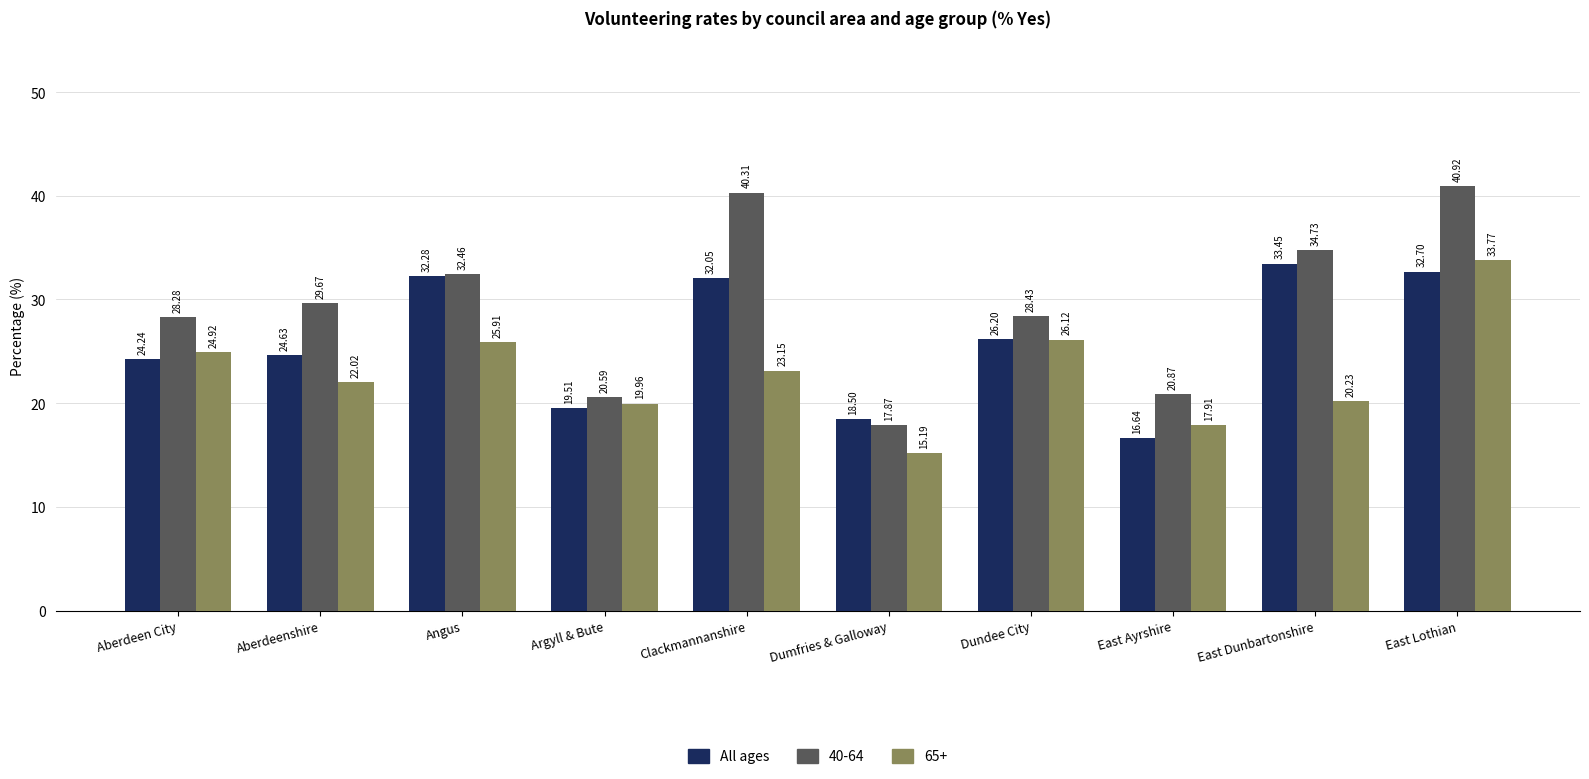

What is the minimum value for _All?

16.6